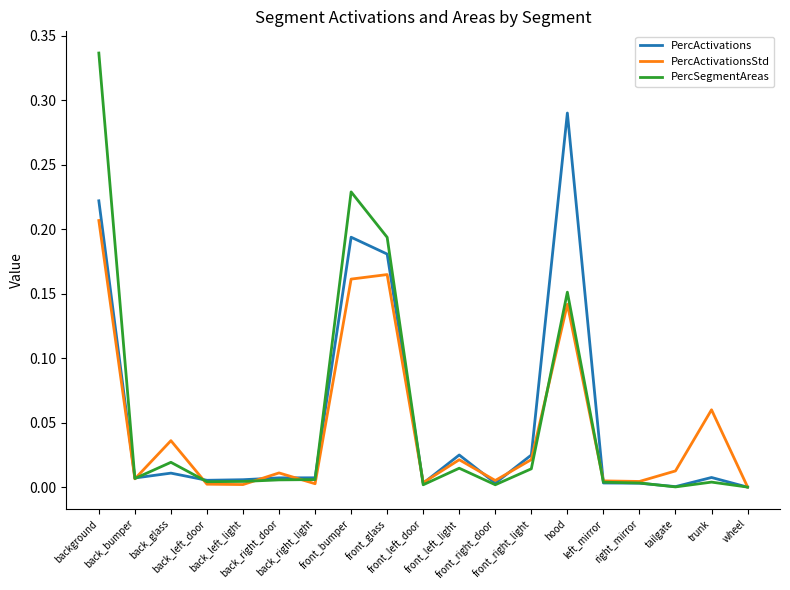

How many lines are shown in the chart?

3